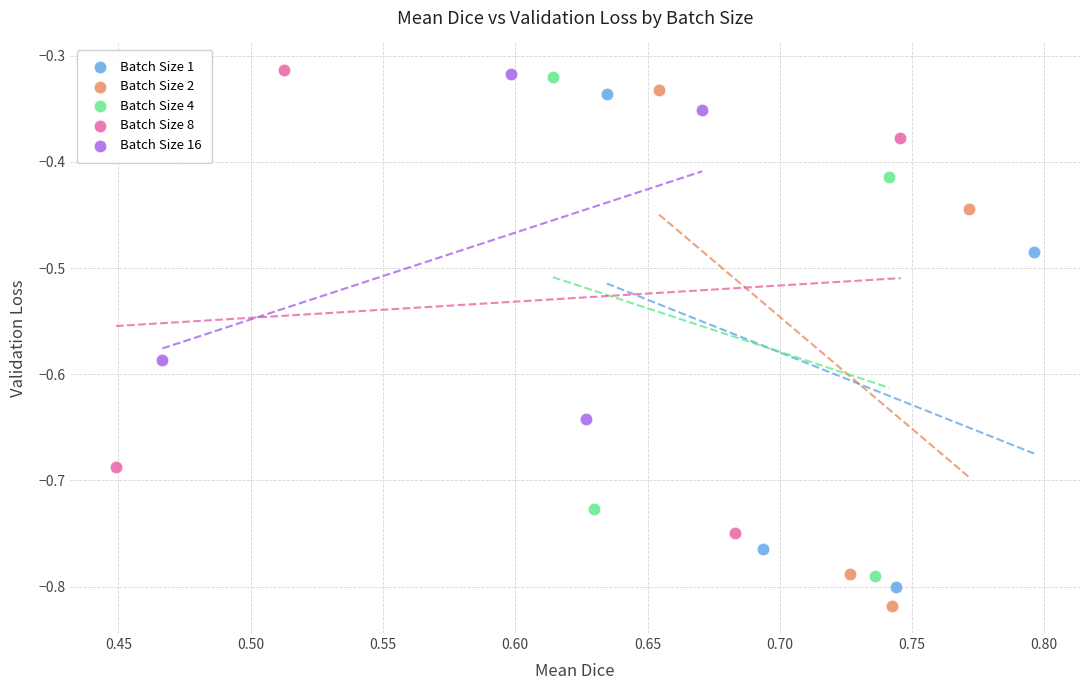

Which series contains the lowest Y value?

Batch Size 2